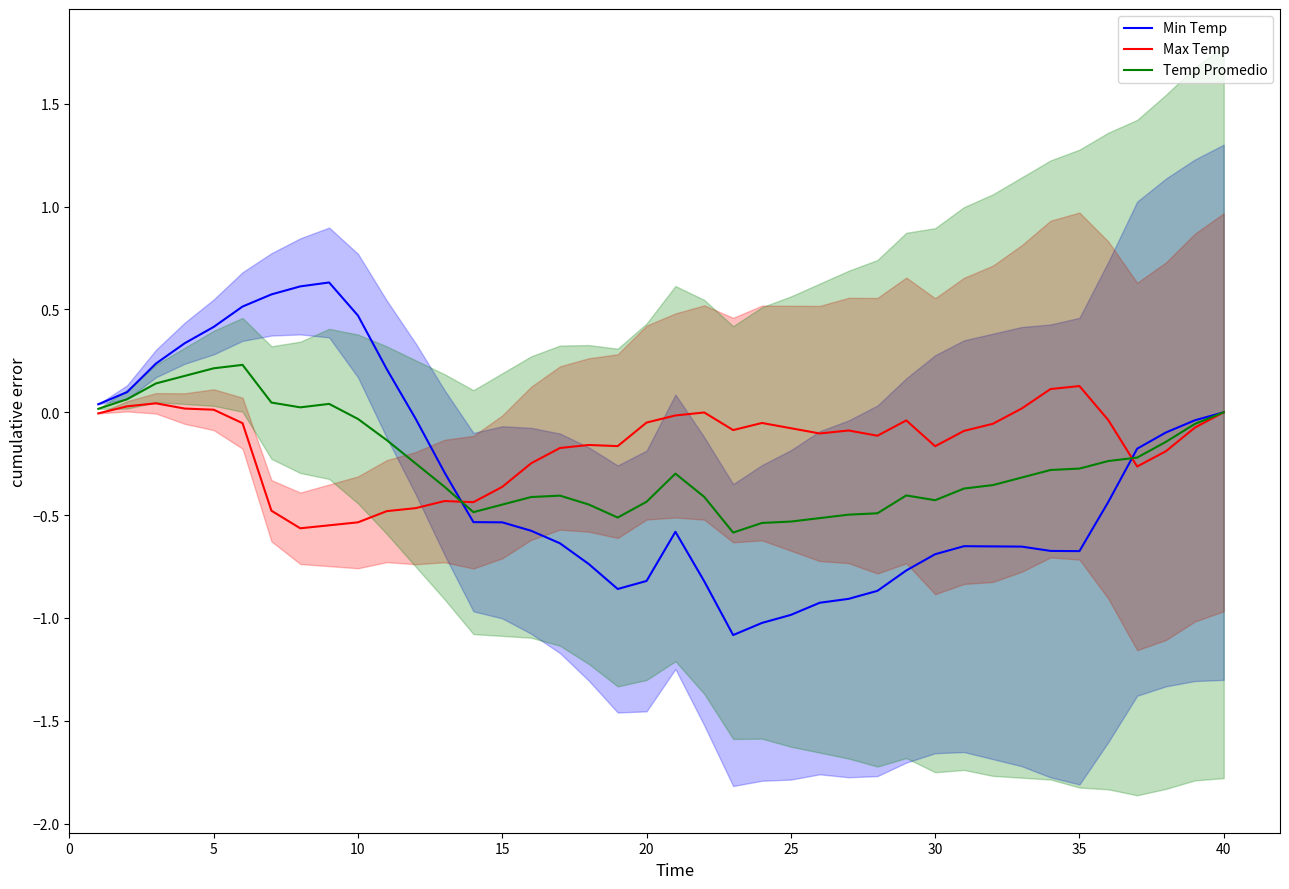

What is the minimum value for Min Temp?

-1.1